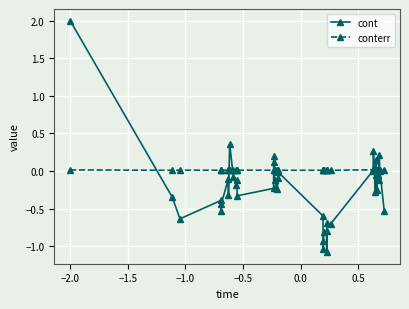

List the series in order of their overall mean, highest first.

conterr, cont